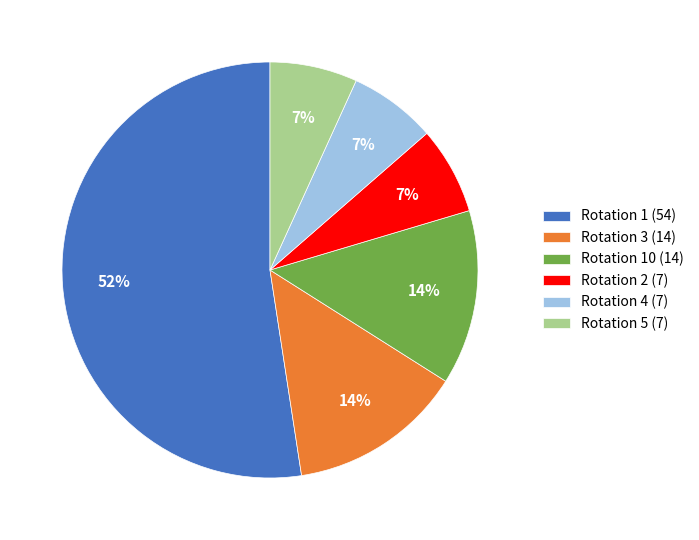

To the nearest percent, what is the average slice percentage?

17%